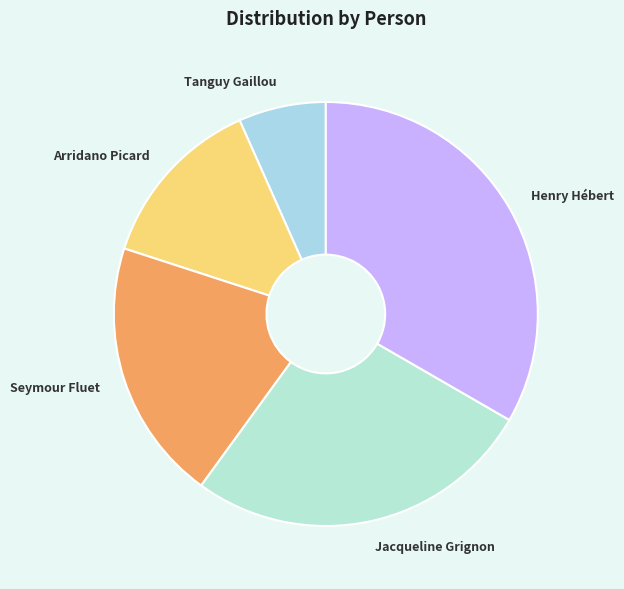

Is it true that Henry Hébert is 48% of the pie?

False